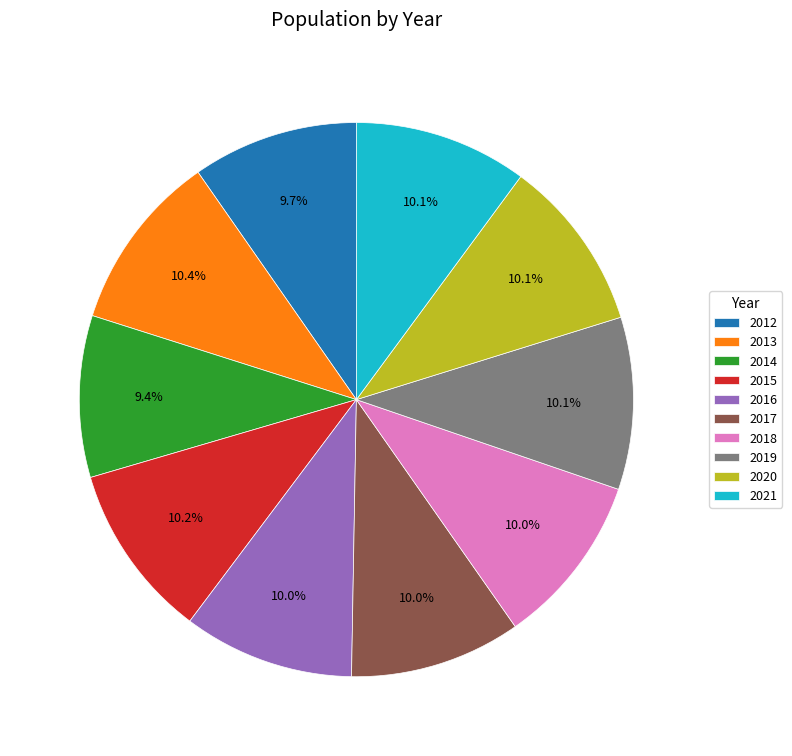

Is there a majority slice in this chart?

No